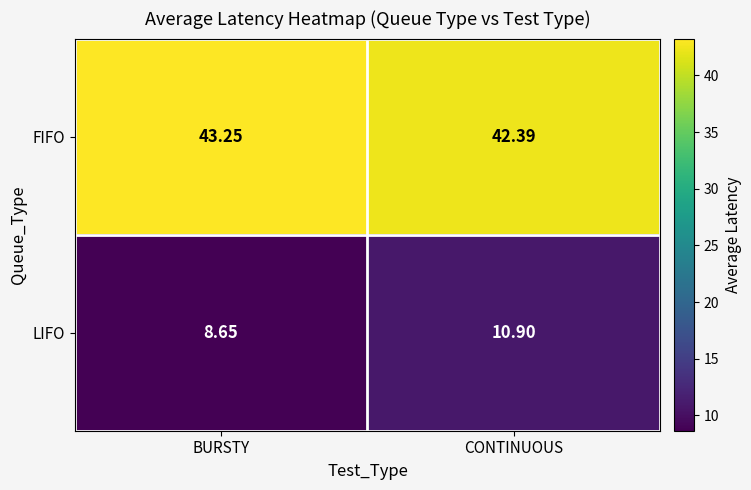

Is the value of LIFO at BURSTY greater than the value of FIFO at CONTINUOUS?

No